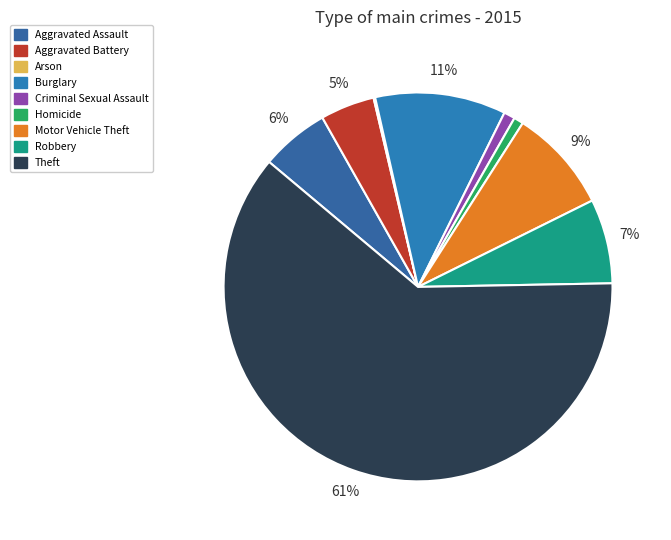

Does Arson account for over 50% of the chart?

No